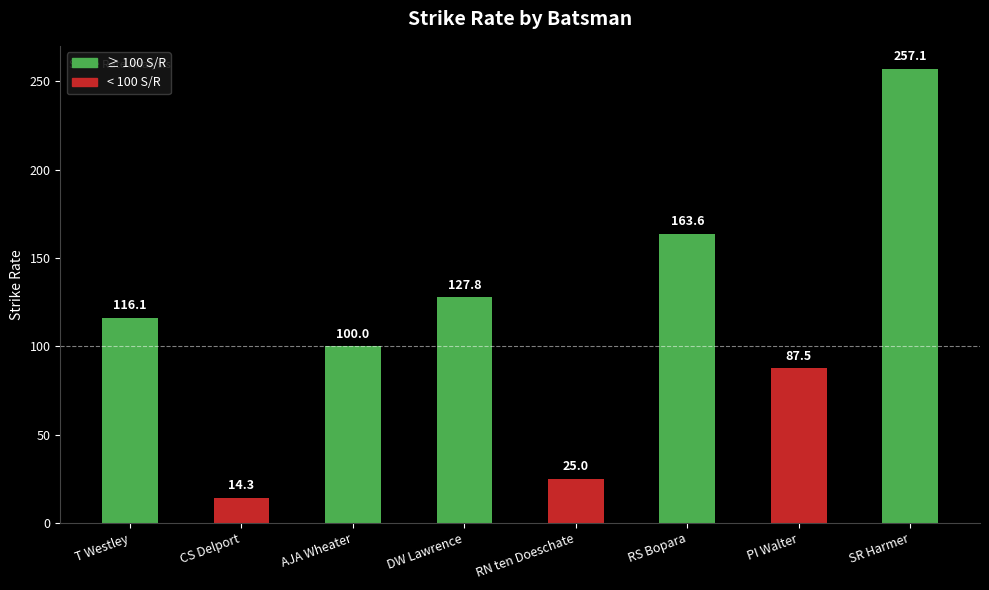

Reading right to left, list all the values displayed in this chart.

SR Harmer=257.1	PI Walter=87.5	RS Bopara=163.6	RN ten Doeschate=25.0	DW Lawrence=127.8	AJA Wheater=100.0	CS Delport=14.3	T Westley=116.1